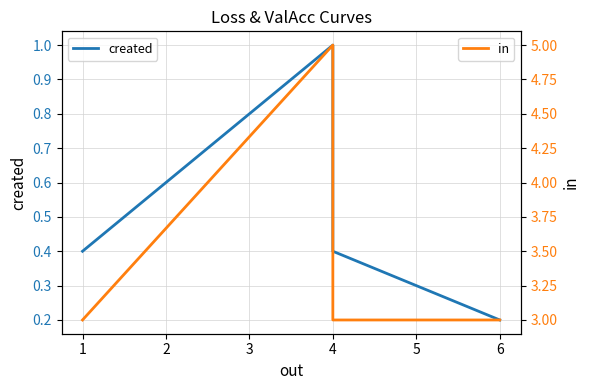

The in series shows 1.6 at 4. True or false?

False